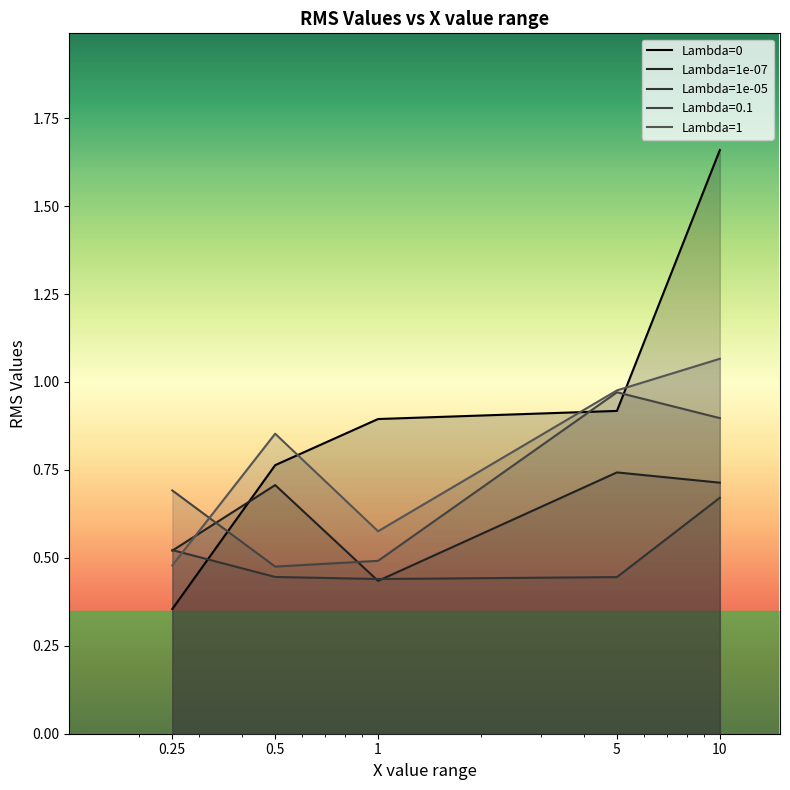

Where is the first local minimum for 0.1?

0.5